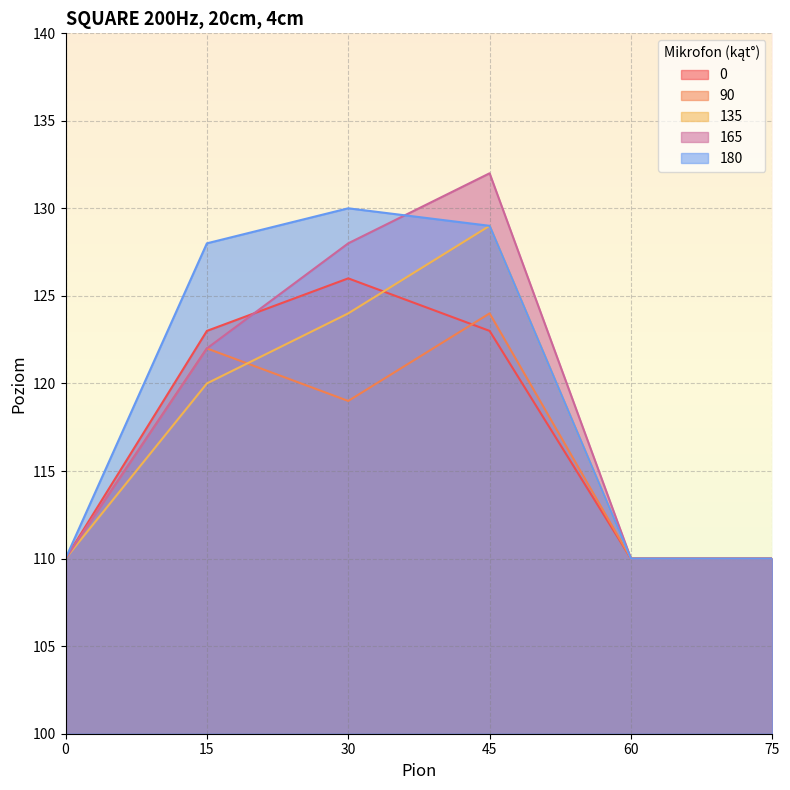

Is the value of 90 at 45 greater than the value of 135 at 30?

No